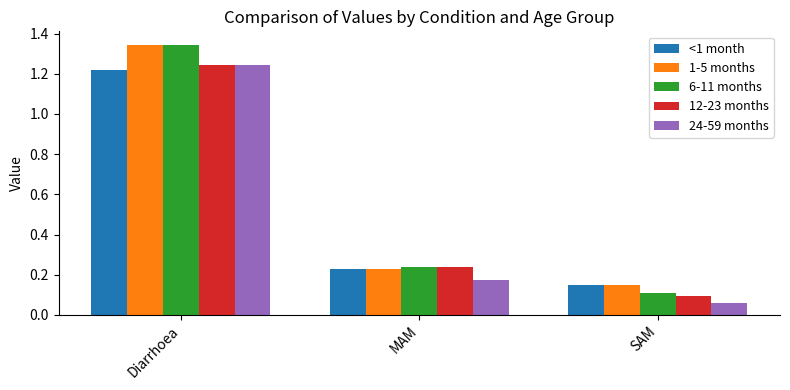

At which category is the sum across all series the highest?

Diarrhoea